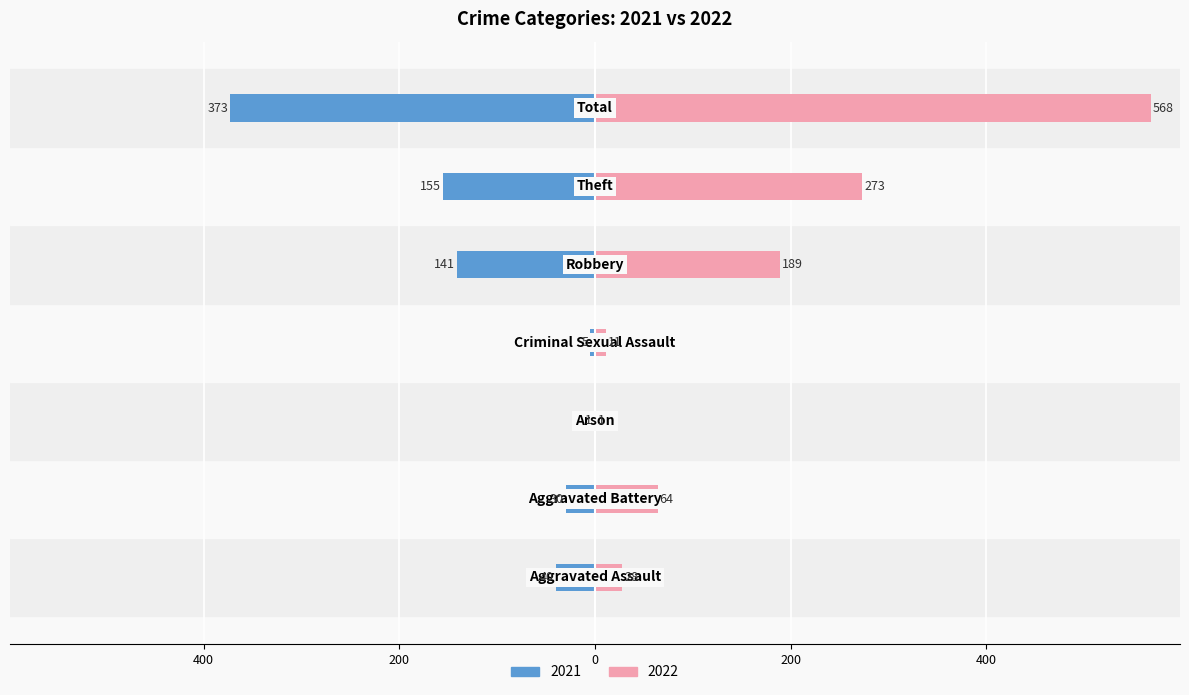

Count the number of categories in the chart.

7